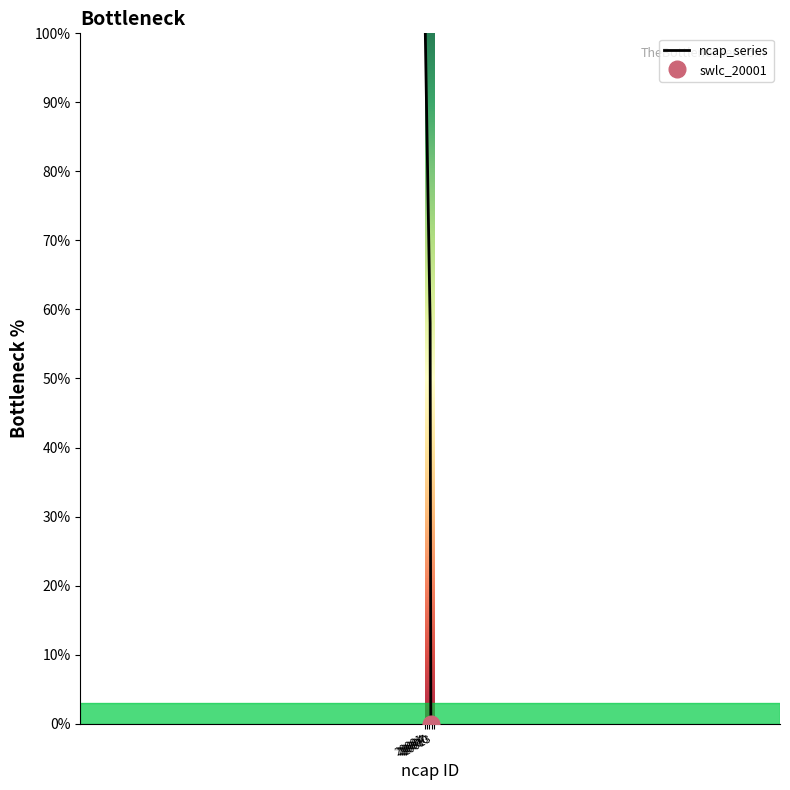

Count the number of categories in the chart.

15